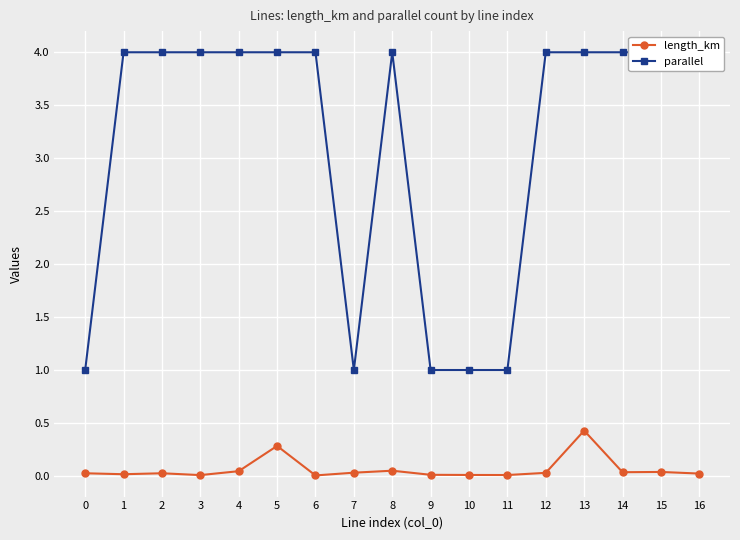

What is the total value across all series at 6?

4.0